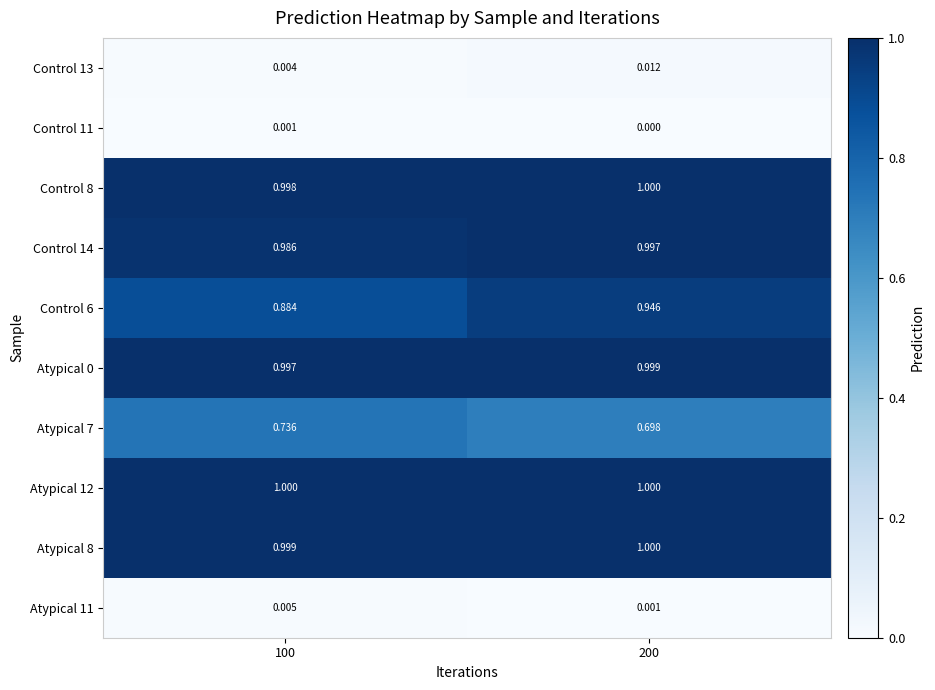

Is the value of Control 13 at 100 greater than the value of Control 6 at 200?

No